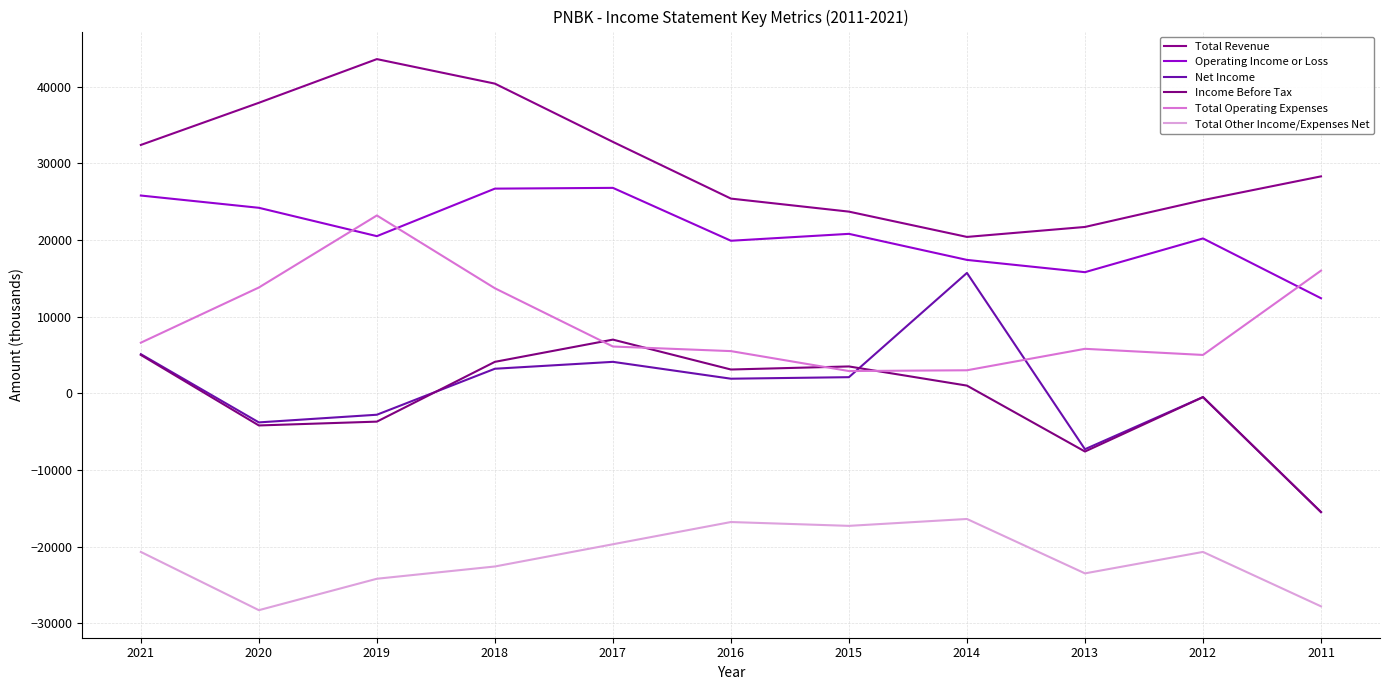

Between 2018 and 2012, which series saw the biggest shift?

Total Revenue